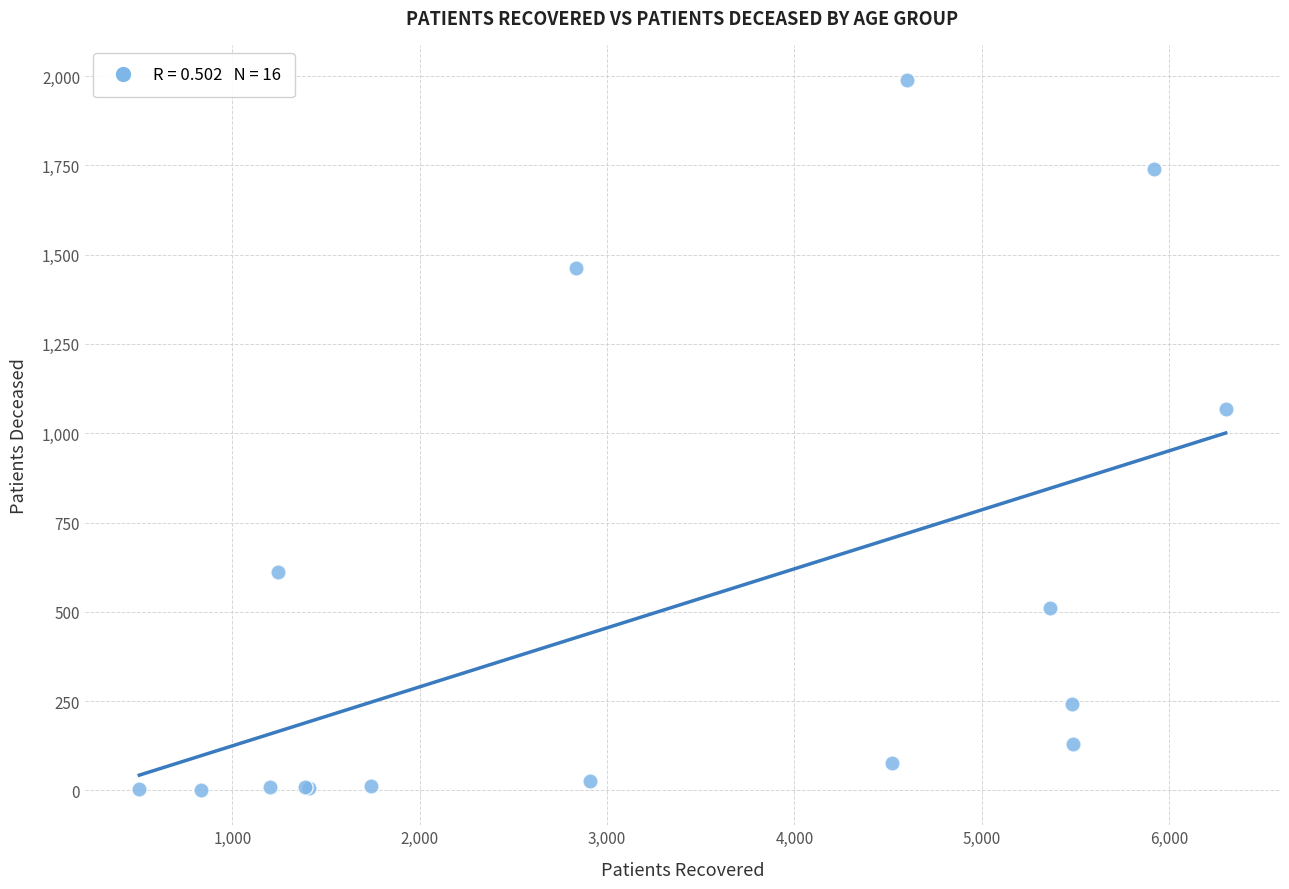

What Y value in the scatter plot is closest to 995?

1068